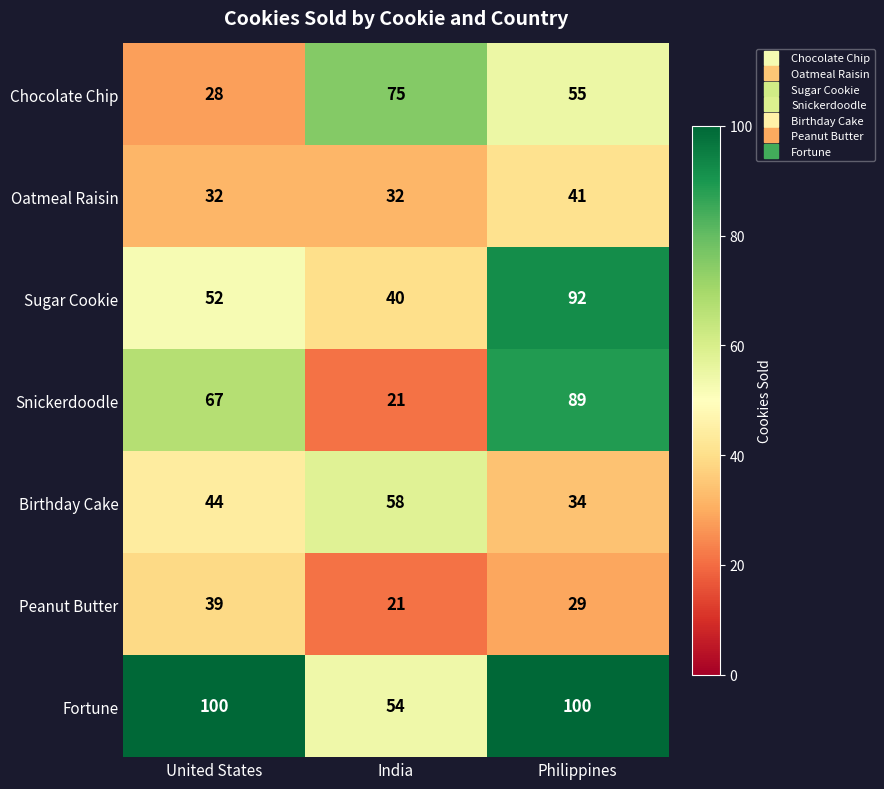

Which series has the widest spread of values?

Snickerdoodle